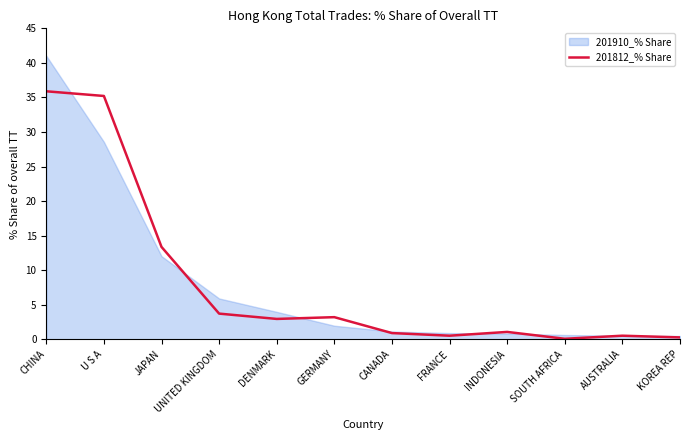

At which label does the data first exceed 2?

CHINA